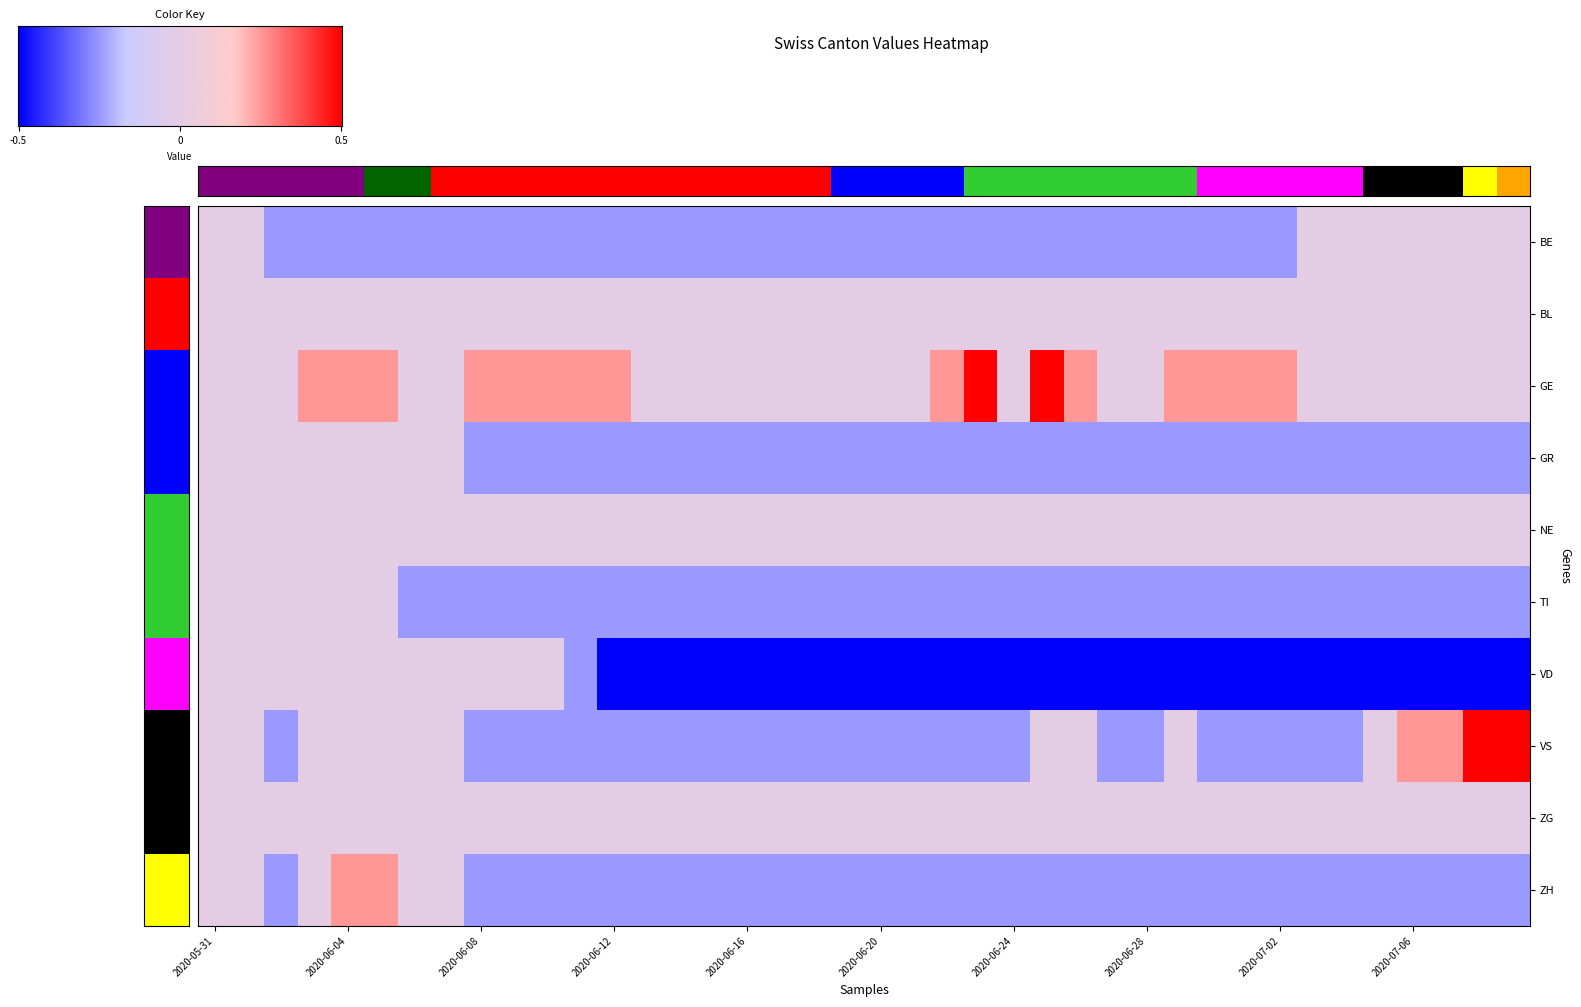

At which label does BE reach its peak?

2020-05-31